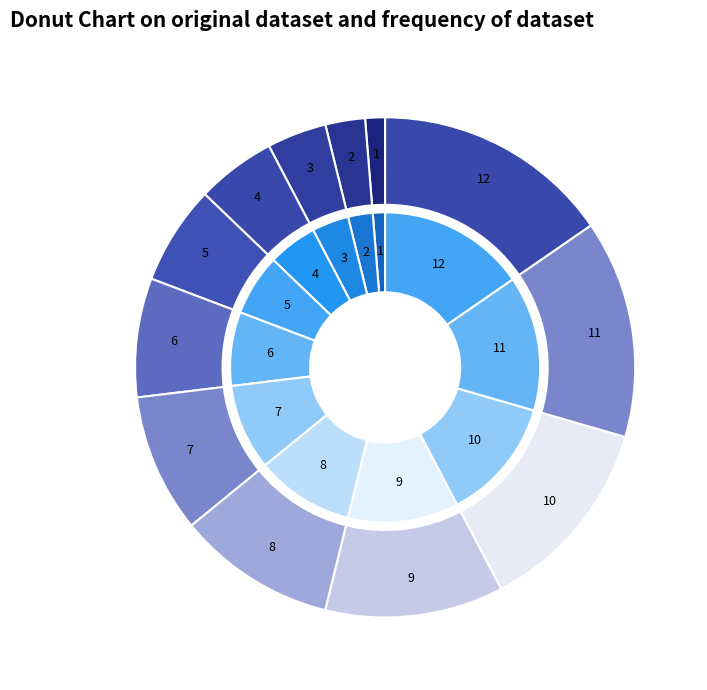

What portion of the pie excludes Period 8?

89.7%